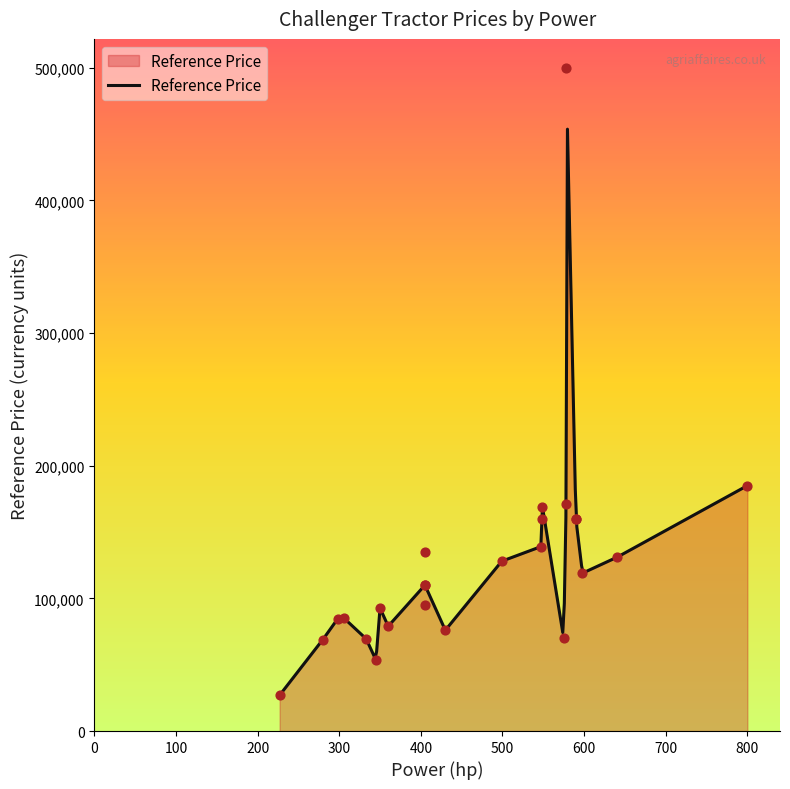

What is the change in value from 24 to 29?

-360500